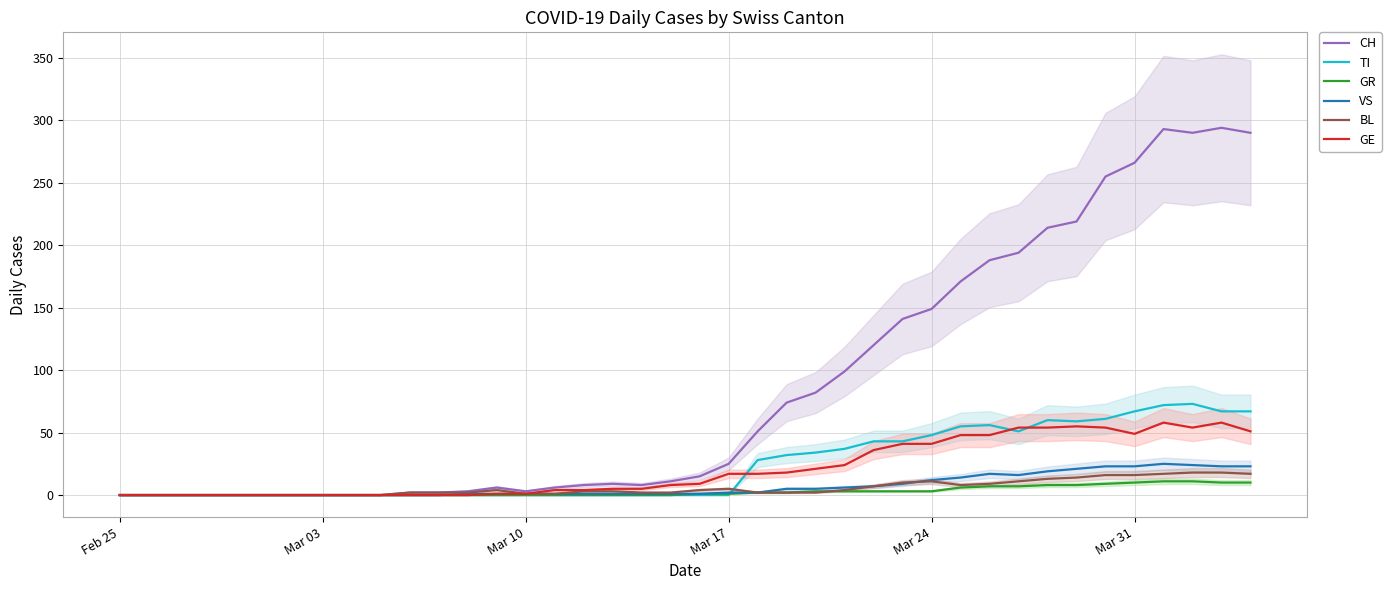

Which series has the largest total across all categories?

CH